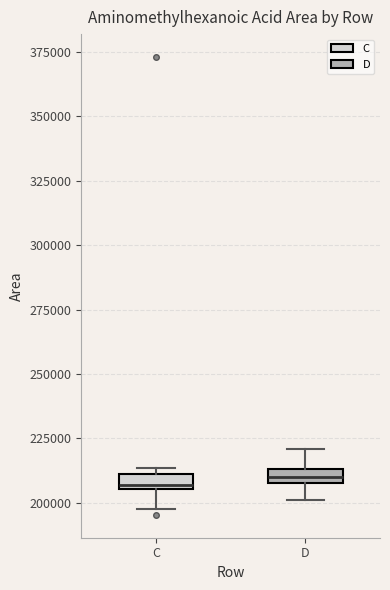

Where is the lower edge of the box for D on the y-axis? The values are not printed on the chart, so give them approximately, as read against the axis.

210000